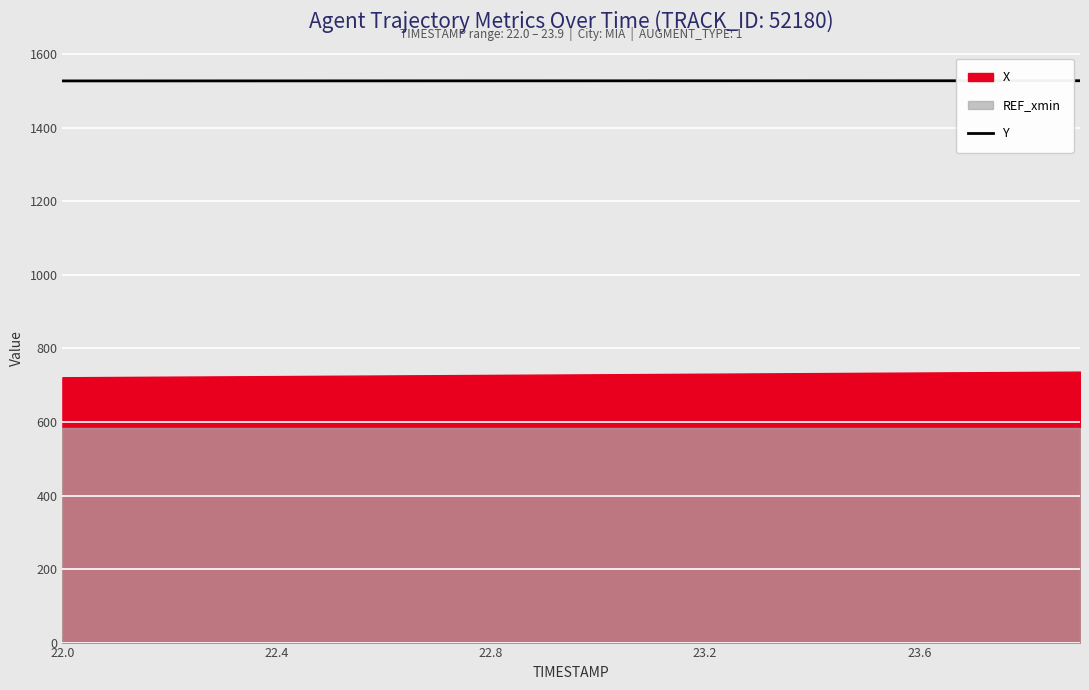

Is it true that the value at 22.8 is 311.4?

False